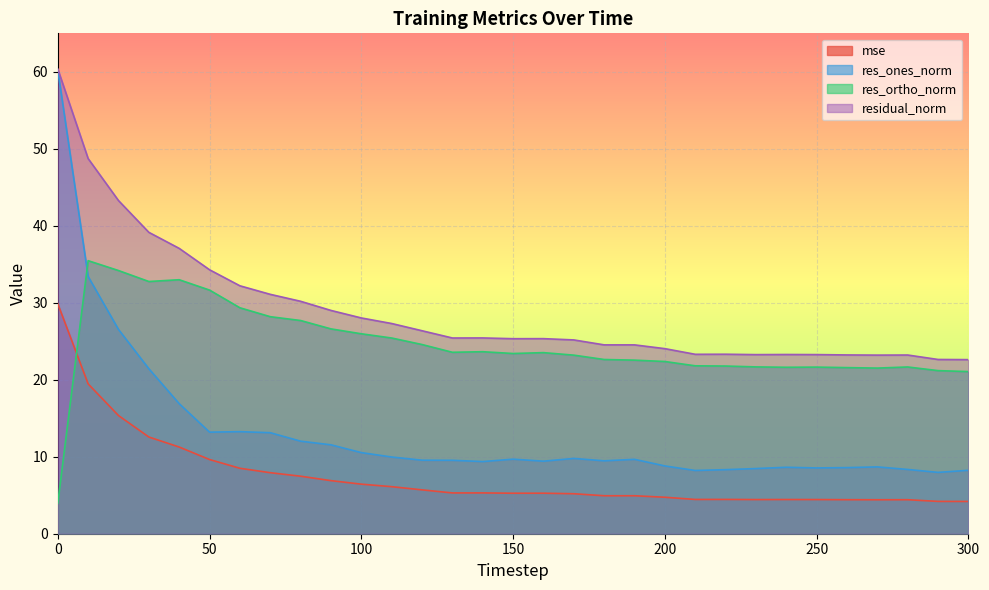

What is the maximum value for mse?

29.9